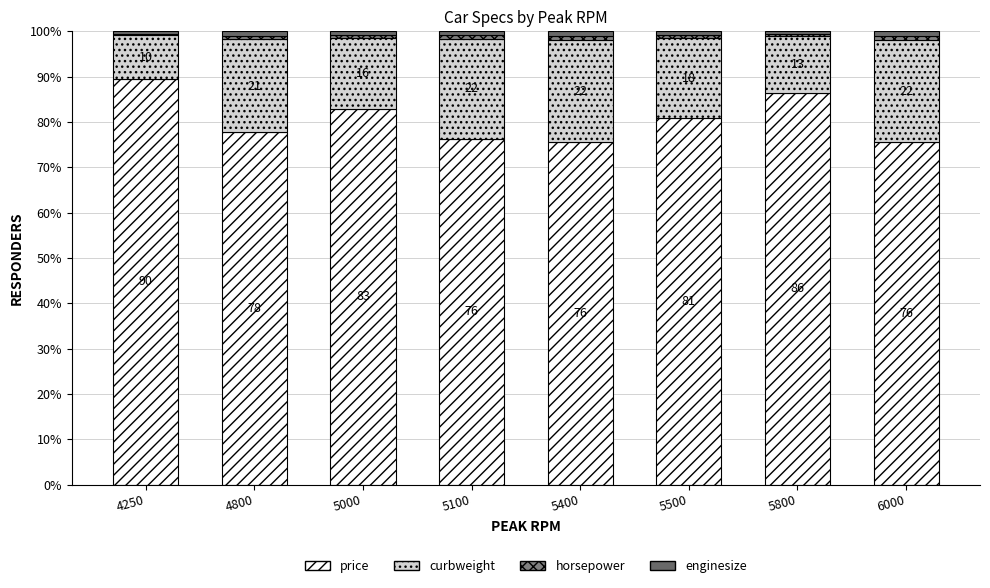

At which label is horsepower closest to 0?

4250